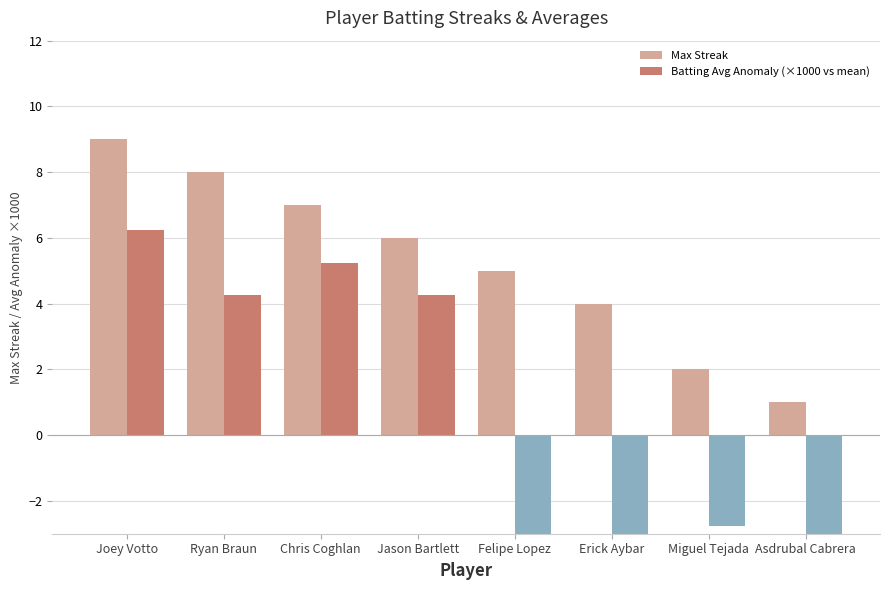

What is the difference between the second highest and minimum values in the Batting Avg Anomaly (×1000 vs mean) series?

13.0